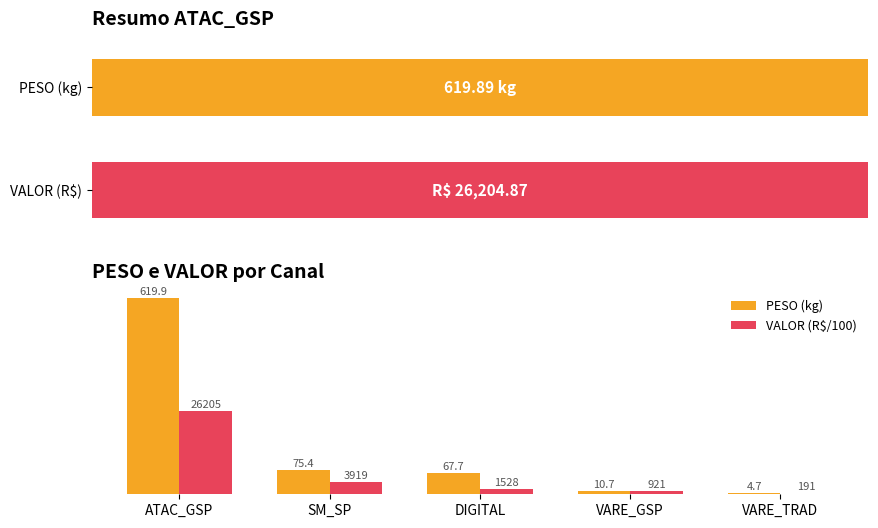

Which category has the highest value in the VALOR (R$/100) series?

ATAC_GSP